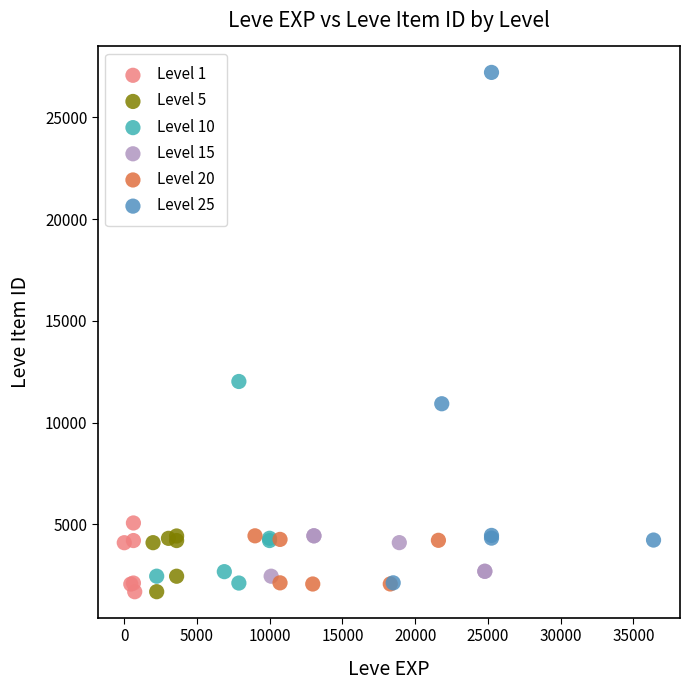

Which series reaches the maximum Y coordinate?

Level 25